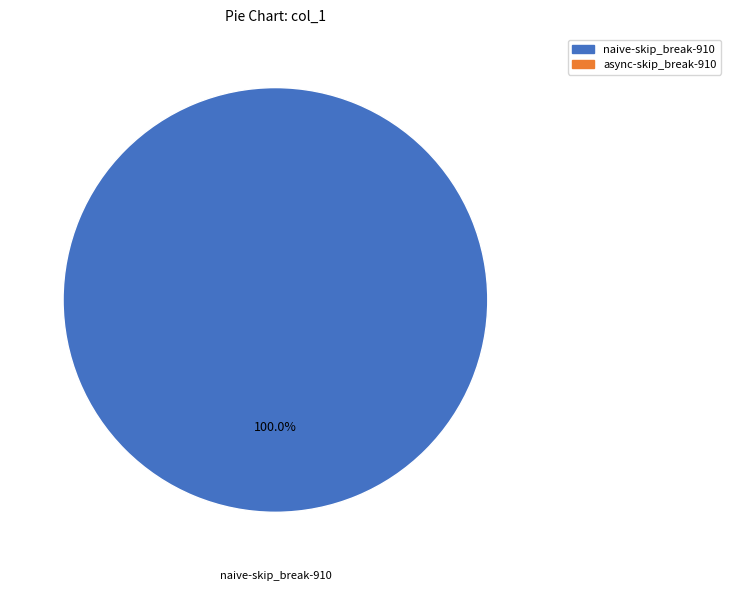

Does any single category account for the majority?

Yes